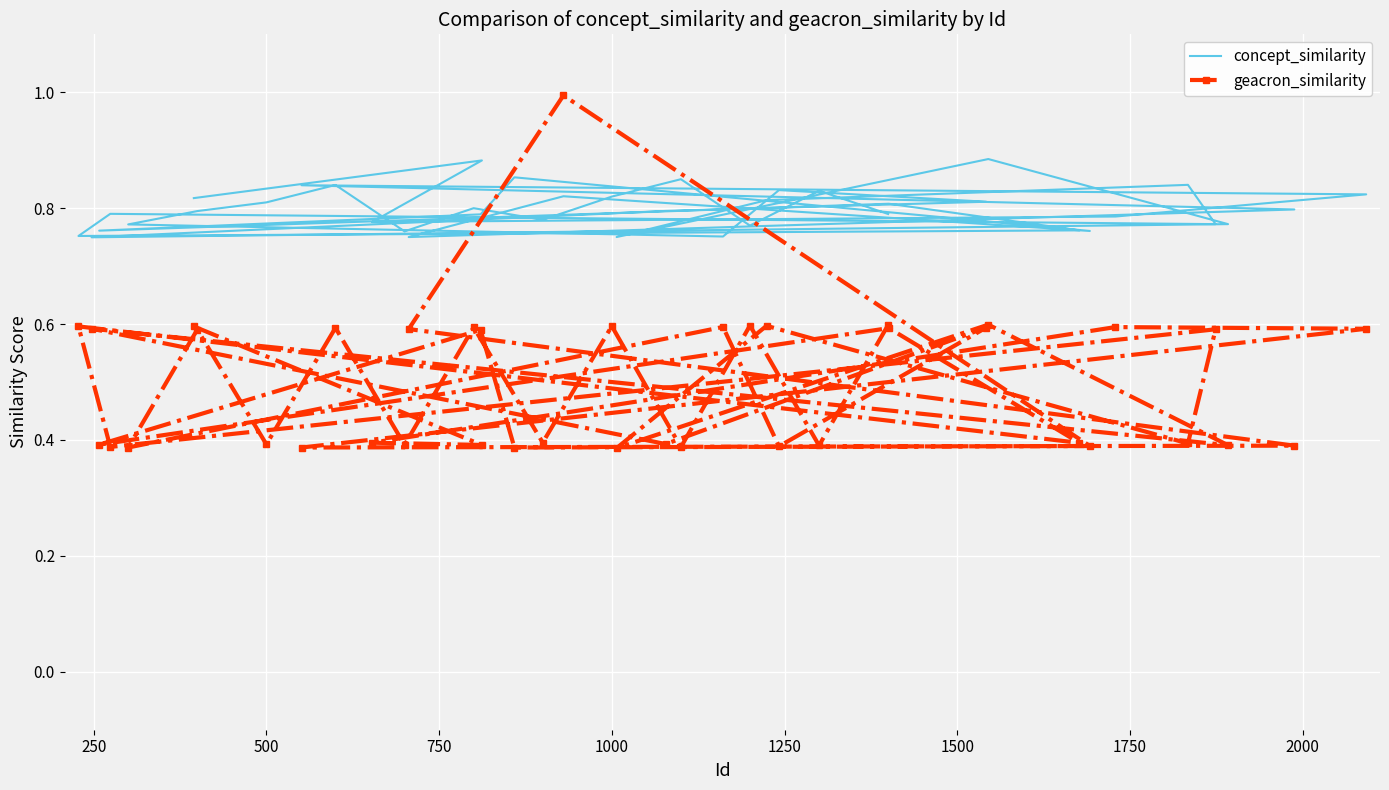

What is the value of the concept_similarity point at the 38th from the left?

0.8